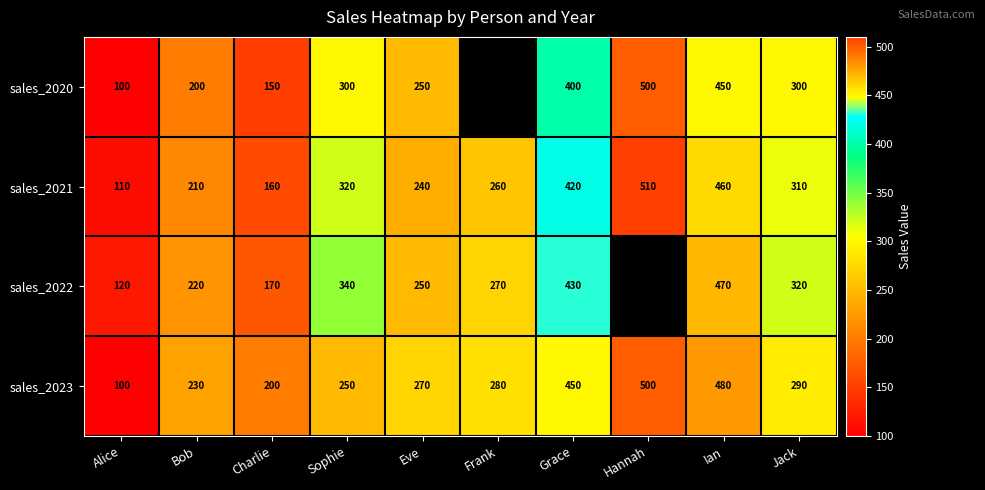

What is the highest value of the sales_2023 series?

500